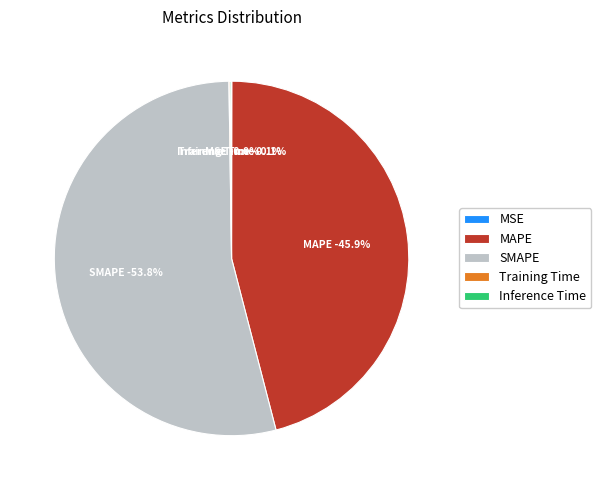

Is it true that MSE is 0% of the pie?

True